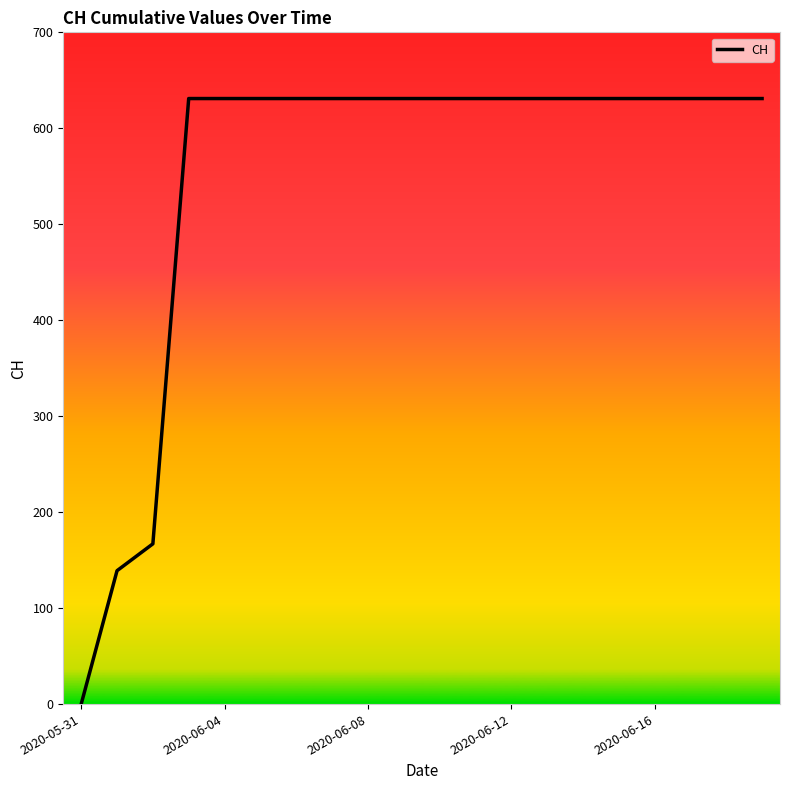

What is the greatest value displayed?

631